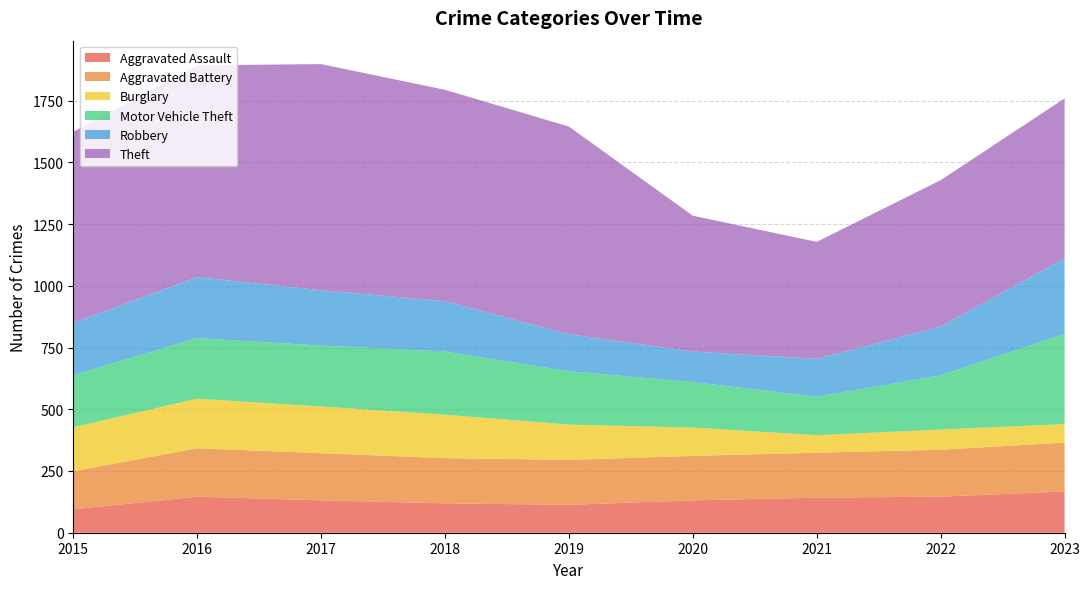

Reading right to left, list all the values displayed in this chart.

Aggravated Assault: 2023=167	2022=146	2021=142	2020=131	2019=113	2018=119	2017=131	2016=146	2015=95
Aggravated Battery: 2023=198	2022=190	2021=182	2020=180	2019=182	2018=183	2017=191	2016=196	2015=154
Burglary: 2023=75	2022=82	2021=71	2020=115	2019=143	2018=176	2017=189	2016=201	2015=178
Motor Vehicle Theft: 2023=365	2022=219	2021=156	2020=184	2019=216	2018=256	2017=247	2016=245	2015=211
Robbery: 2023=306	2022=198	2021=153	2020=124	2019=150	2018=204	2017=224	2016=247	2015=212
Theft: 2023=648	2022=593	2021=474	2020=550	2019=841	2018=856	2017=916	2016=858	2015=774